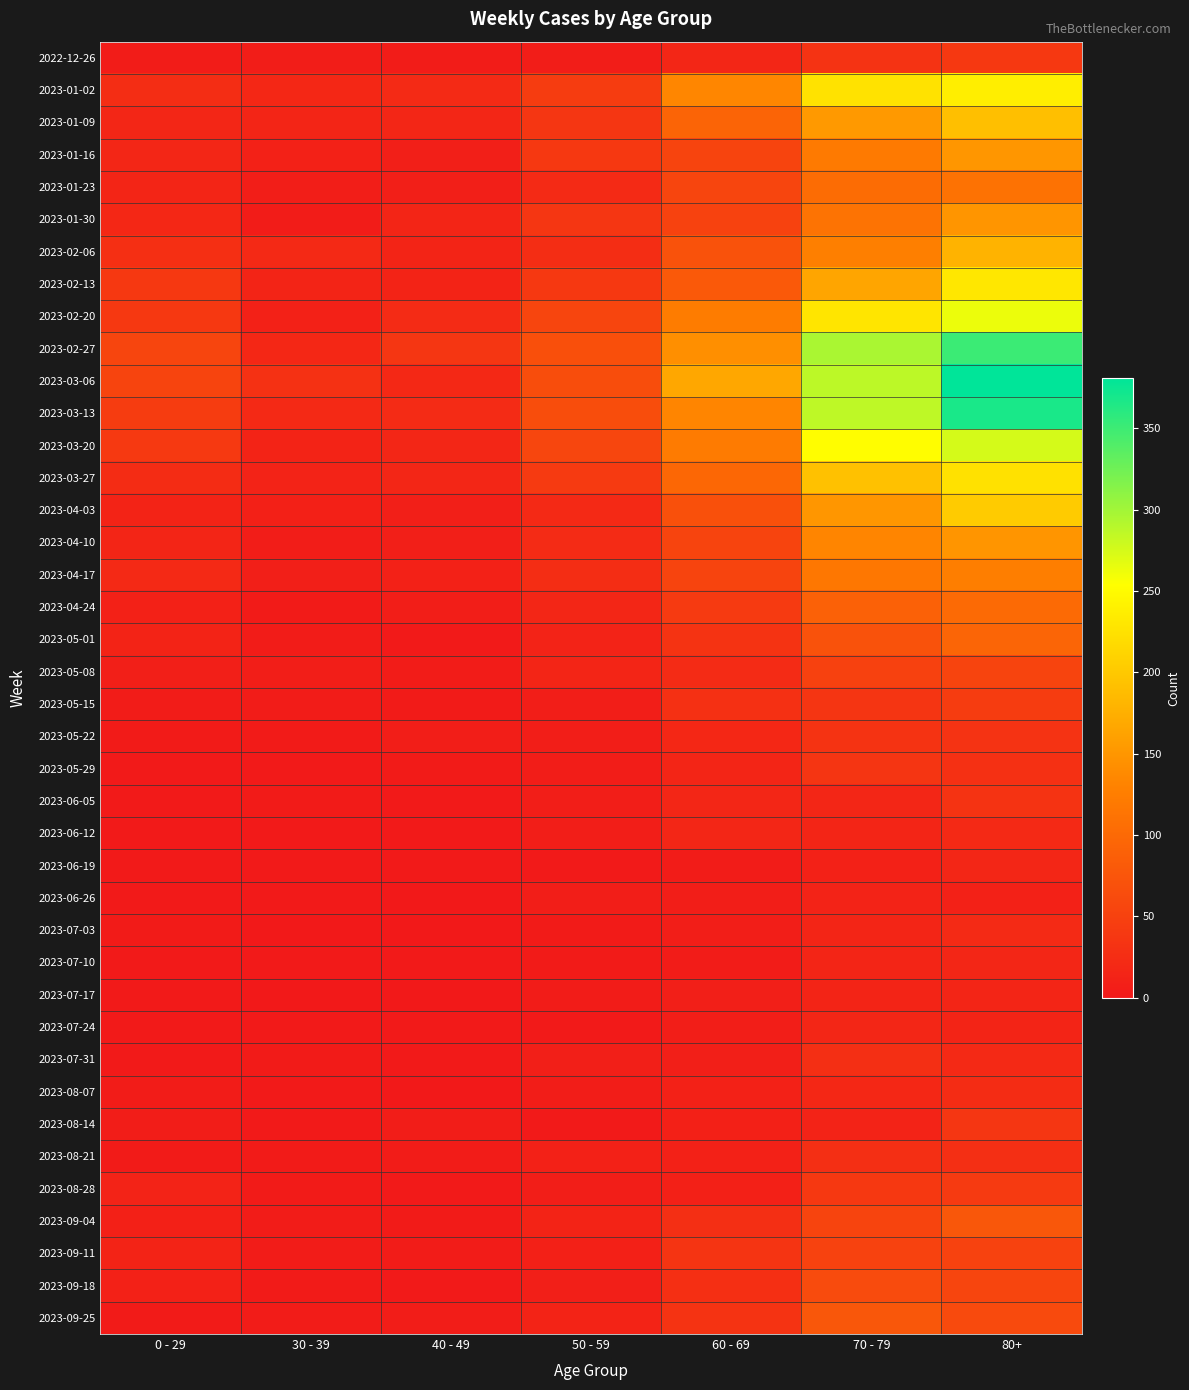

Reading left to right, what are all the values shown in this chart?

2022-12-26: 0 - 29=4	30 - 39=5	40 - 49=4	50 - 59=5	60 - 69=16	70 - 79=32	80+=38
2023-01-02: 0 - 29=26	30 - 39=18	40 - 49=21	50 - 59=44	60 - 69=134	70 - 79=226	80+=238
2023-01-09: 0 - 29=17	30 - 39=15	40 - 49=16	50 - 59=37	60 - 69=94	70 - 79=153	80+=191
2023-01-16: 0 - 29=17	30 - 39=11	40 - 49=8	50 - 59=38	60 - 69=54	70 - 79=121	80+=150
2023-01-23: 0 - 29=15	30 - 39=6	40 - 49=8	50 - 59=21	60 - 69=55	70 - 79=104	80+=111
2023-01-30: 0 - 29=18	30 - 39=4	40 - 49=15	50 - 59=37	60 - 69=51	70 - 79=112	80+=149
2023-02-06: 0 - 29=28	30 - 39=20	40 - 49=14	50 - 59=26	60 - 69=72	70 - 79=127	80+=179
2023-02-13: 0 - 29=39	30 - 39=14	40 - 49=13	50 - 59=38	60 - 69=80	70 - 79=165	80+=230
2023-02-20: 0 - 29=38	30 - 39=10	40 - 49=23	50 - 59=55	60 - 69=123	70 - 79=228	80+=263
2023-02-27: 0 - 29=55	30 - 39=18	40 - 49=36	50 - 59=68	60 - 69=143	70 - 79=296	80+=351
2023-03-06: 0 - 29=54	30 - 39=30	40 - 49=19	50 - 59=65	60 - 69=167	70 - 79=287	80+=381
2023-03-13: 0 - 29=44	30 - 39=20	40 - 49=23	50 - 59=65	60 - 69=133	70 - 79=286	80+=368
2023-03-20: 0 - 29=40	30 - 39=13	40 - 49=16	50 - 59=56	60 - 69=122	70 - 79=253	80+=275
2023-03-27: 0 - 29=24	30 - 39=12	40 - 49=16	50 - 59=41	60 - 69=98	70 - 79=193	80+=224
2023-04-03: 0 - 29=13	30 - 39=9	40 - 49=8	50 - 59=20	60 - 69=69	70 - 79=150	80+=203
2023-04-10: 0 - 29=15	30 - 39=5	40 - 49=8	50 - 59=23	60 - 69=54	70 - 79=133	80+=149
2023-04-17: 0 - 29=20	30 - 39=8	40 - 49=11	50 - 59=25	60 - 69=54	70 - 79=117	80+=126
2023-04-24: 0 - 29=11	30 - 39=3	40 - 49=7	50 - 59=16	60 - 69=41	70 - 79=90	80+=101
2023-05-01: 0 - 29=13	30 - 39=4	40 - 49=2	50 - 59=12	60 - 69=33	70 - 79=71	80+=95
2023-05-08: 0 - 29=8	30 - 39=6	40 - 49=4	50 - 59=15	60 - 69=23	70 - 79=50	80+=54
2023-05-15: 0 - 29=4	30 - 39=4	40 - 49=3	50 - 59=7	60 - 69=29	70 - 79=35	80+=44
2023-05-22: 0 - 29=3	30 - 39=3	40 - 49=6	50 - 59=6	60 - 69=18	70 - 79=33	80+=32
2023-05-29: 0 - 29=2	30 - 39=2	40 - 49=3	50 - 59=5	60 - 69=15	70 - 79=35	80+=29
2023-06-05: 0 - 29=1	30 - 39=3	40 - 49=2	50 - 59=6	60 - 69=17	70 - 79=17	80+=33
2023-06-12: 0 - 29=2	30 - 39=2	40 - 49=1	50 - 59=6	60 - 69=17	70 - 79=15	80+=20
2023-06-19: 0 - 29=1	30 - 39=1	40 - 49=1	50 - 59=2	60 - 69=4	70 - 79=10	80+=16
2023-06-26: 0 - 29=1	30 - 39=1	40 - 49=0	50 - 59=6	60 - 69=7	70 - 79=12	80+=11
2023-07-03: 0 - 29=3	30 - 39=0	40 - 49=0	50 - 59=3	60 - 69=6	70 - 79=15	80+=22
2023-07-10: 0 - 29=2	30 - 39=2	40 - 49=1	50 - 59=3	60 - 69=4	70 - 79=15	80+=16
2023-07-17: 0 - 29=2	30 - 39=0	40 - 49=0	50 - 59=4	60 - 69=8	70 - 79=14	80+=15
2023-07-24: 0 - 29=2	30 - 39=1	40 - 49=1	50 - 59=2	60 - 69=7	70 - 79=16	80+=14
2023-07-31: 0 - 29=2	30 - 39=3	40 - 49=2	50 - 59=8	60 - 69=8	70 - 79=27	80+=20
2023-08-07: 0 - 29=4	30 - 39=1	40 - 49=0	50 - 59=5	60 - 69=10	70 - 79=18	80+=24
2023-08-14: 0 - 29=5	30 - 39=2	40 - 49=5	50 - 59=2	60 - 69=9	70 - 79=12	80+=36
2023-08-21: 0 - 29=3	30 - 39=3	40 - 49=4	50 - 59=11	60 - 69=11	70 - 79=27	80+=27
2023-08-28: 0 - 29=12	30 - 39=3	40 - 49=1	50 - 59=6	60 - 69=9	70 - 79=39	80+=41
2023-09-04: 0 - 29=9	30 - 39=4	40 - 49=3	50 - 59=13	60 - 69=27	70 - 79=53	80+=77
2023-09-11: 0 - 29=13	30 - 39=4	40 - 49=4	50 - 59=9	60 - 69=34	70 - 79=51	80+=52
2023-09-18: 0 - 29=10	30 - 39=3	40 - 49=1	50 - 59=8	60 - 69=28	70 - 79=62	80+=55
2023-09-25: 0 - 29=3	30 - 39=4	40 - 49=5	50 - 59=13	60 - 69=33	70 - 79=77	80+=61